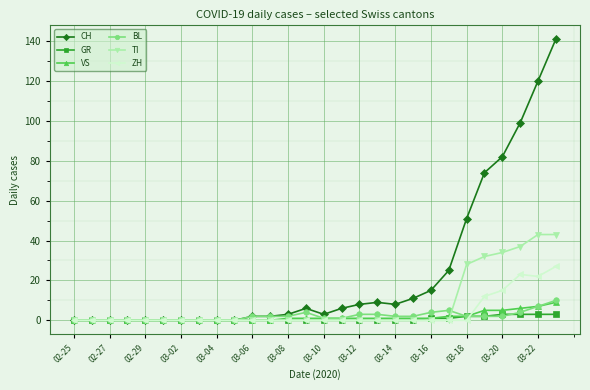

At how many categories does at least one series exceed 89?

3